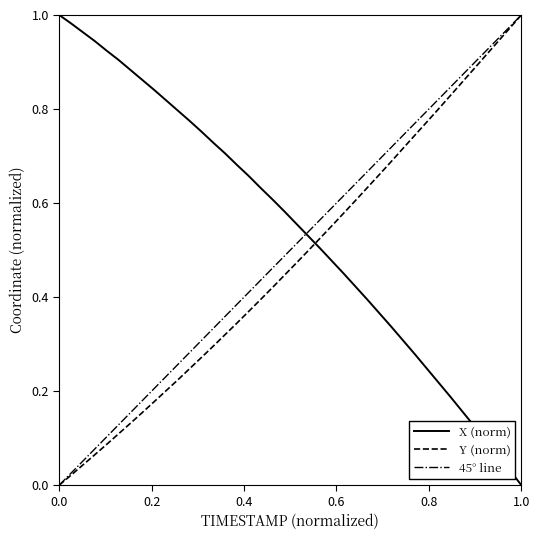

What is the difference between the second highest and minimum values in the X series?

1.0